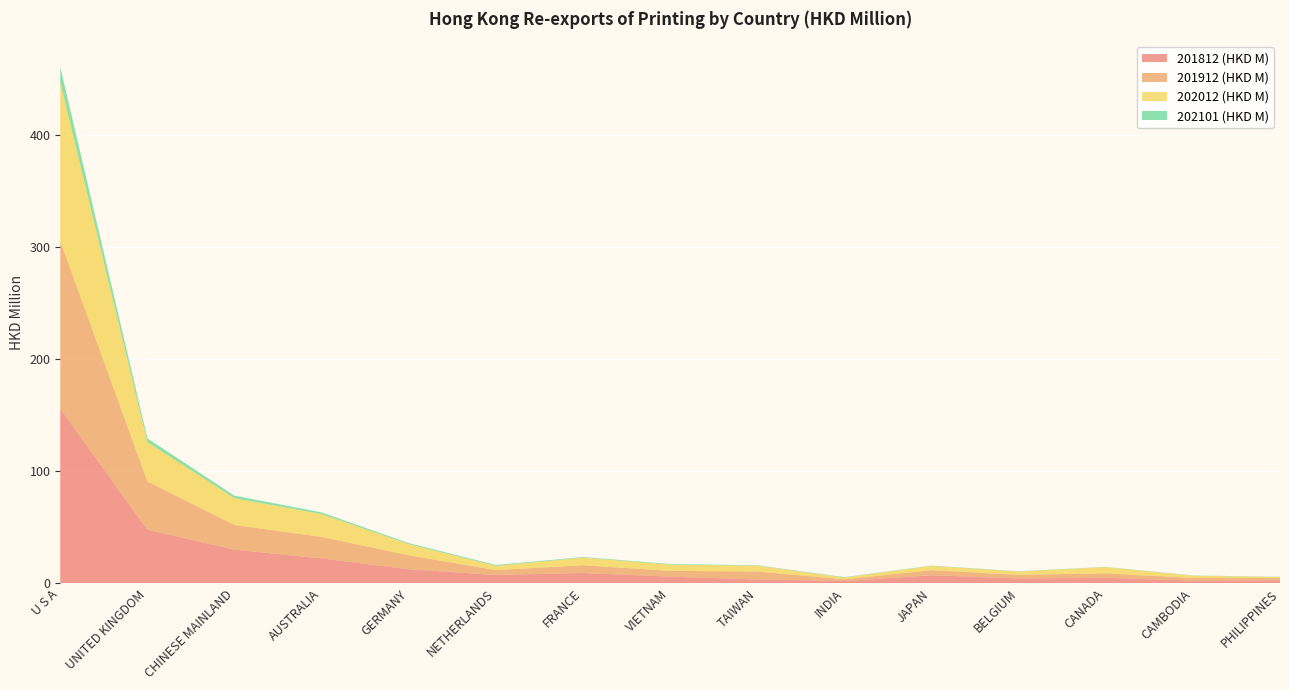

Reading left to right, transcribe all the data shown in this chart.

201812 (HKD M): 155.7	47.7	29.9	22.1	12.5	7.4	9.1	5.9	3.3	1.9	7.1	4.2	4.8	2.3	2.6
201912 (HKD M): 149.4	43.2	22.1	19.2	12.5	4.3	6.9	5.2	7.1	1.6	4.6	3.2	4.0	2.4	2.1
202012 (HKD M): 141.5	35.0	23.9	20.5	9.9	3.8	6.8	5.6	5.2	1.5	3.8	2.9	5.5	2.0	0.9
202101 (HKD M): 13.6	3.3	2.2	1.4	0.9	0.8	0.6	0.5	0.4	0.4	0.3	0.3	0.2	0.2	0.2